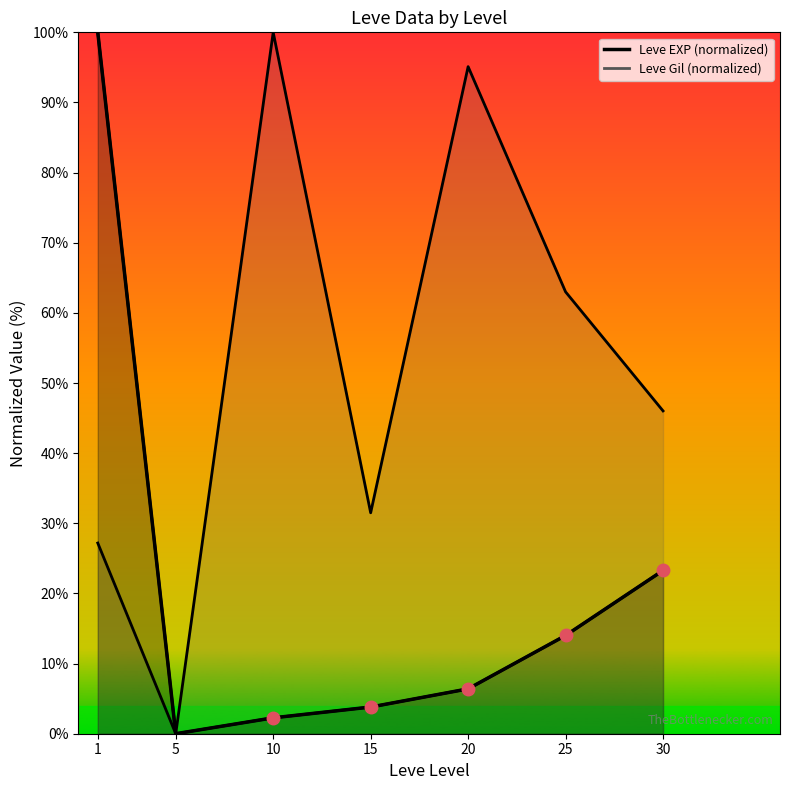

Between 5 and 20, which series saw the biggest shift?

Leve Gil line